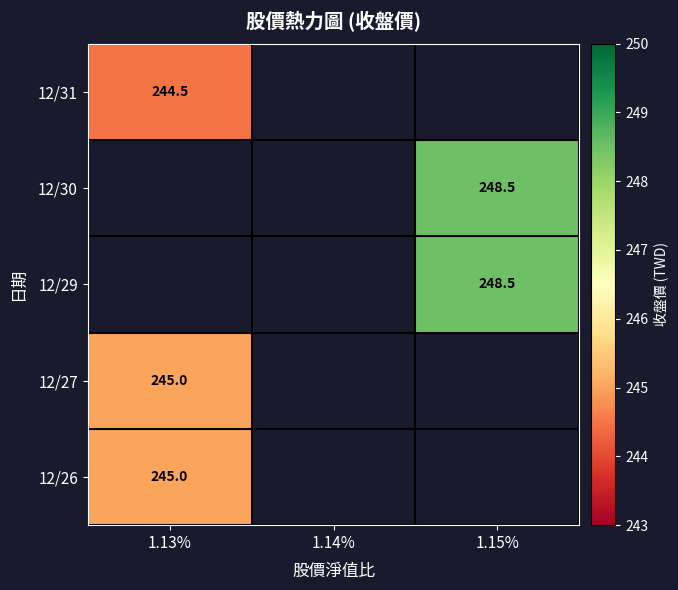

The value of 12/27 at 1.13% is 114.6. True or false?

False